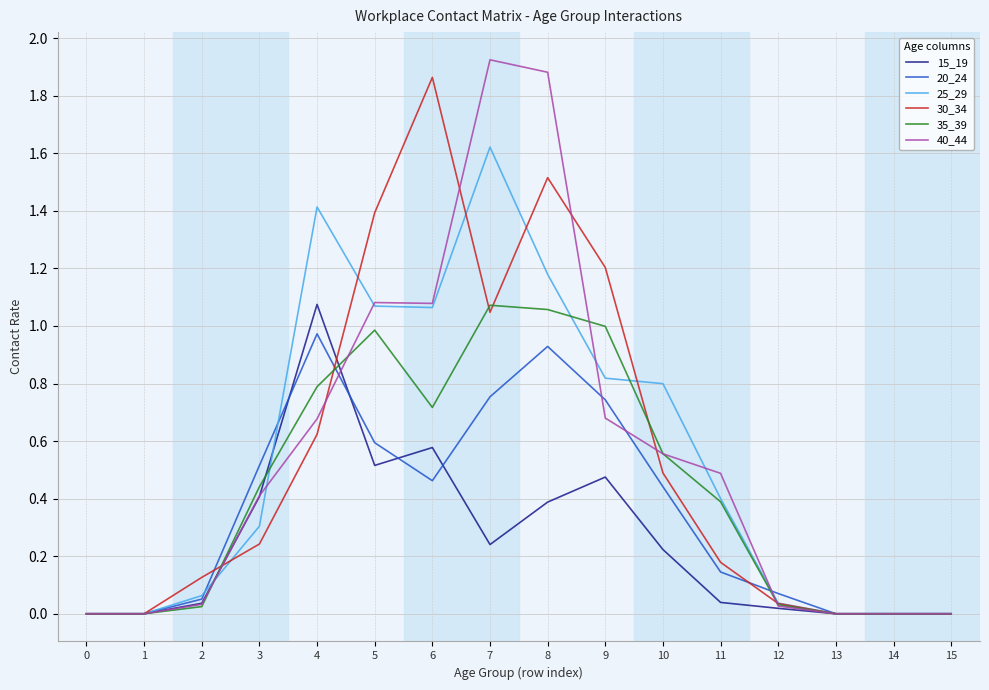

Which series has the widest spread of values?

40_44